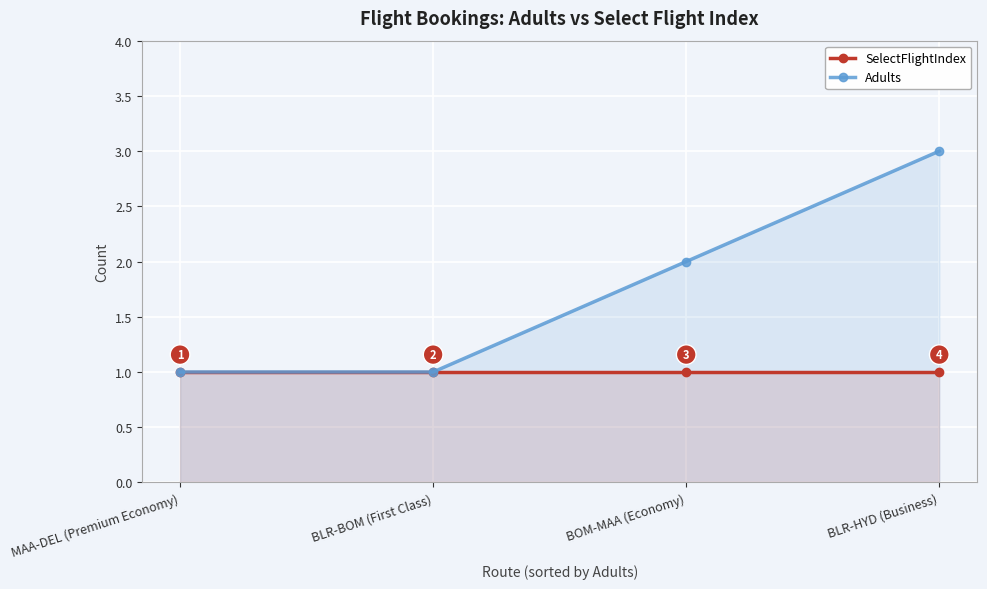

Which category has the lowest value in the SelectFlightIndex series?

MAA-DEL (Premium Economy)